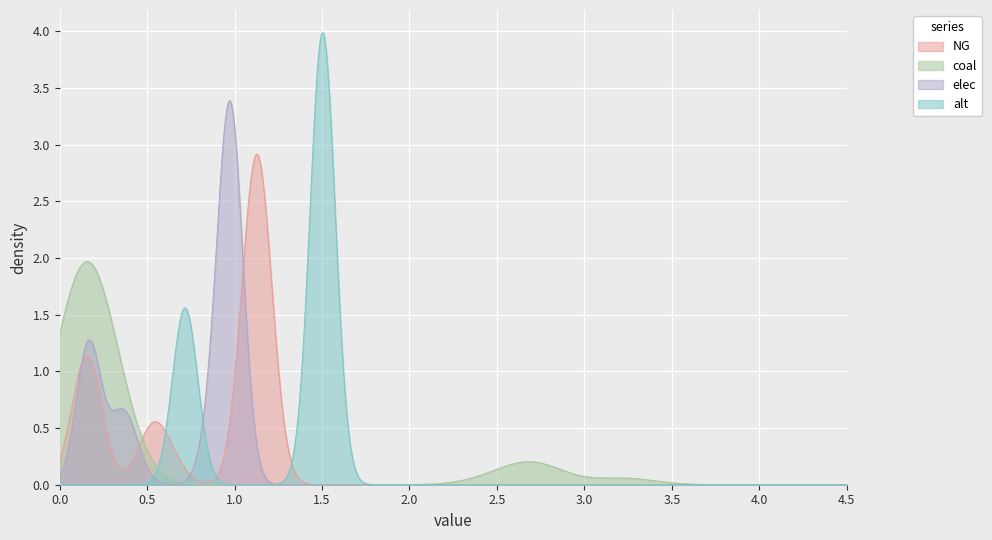

What is the difference between the maximum and minimum values in the coal series?

3.1